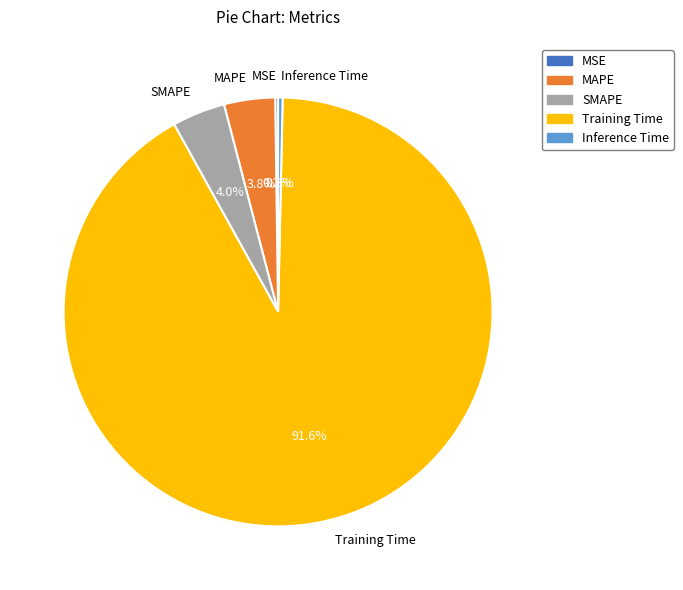

Is the sum of MAPE and Training Time greater than half?

Yes